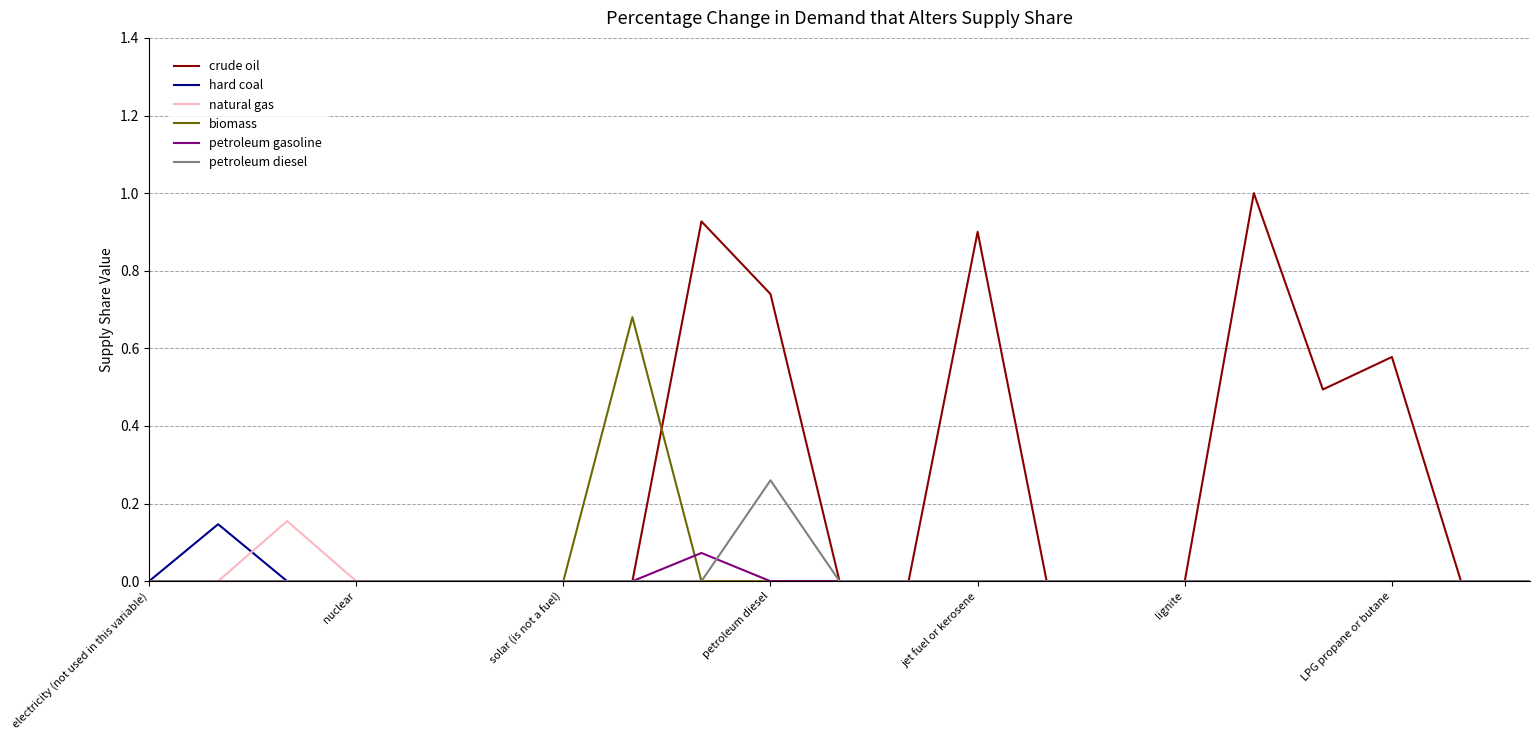

What is the difference between the maximum and minimum values in the crude oil series?

1.0